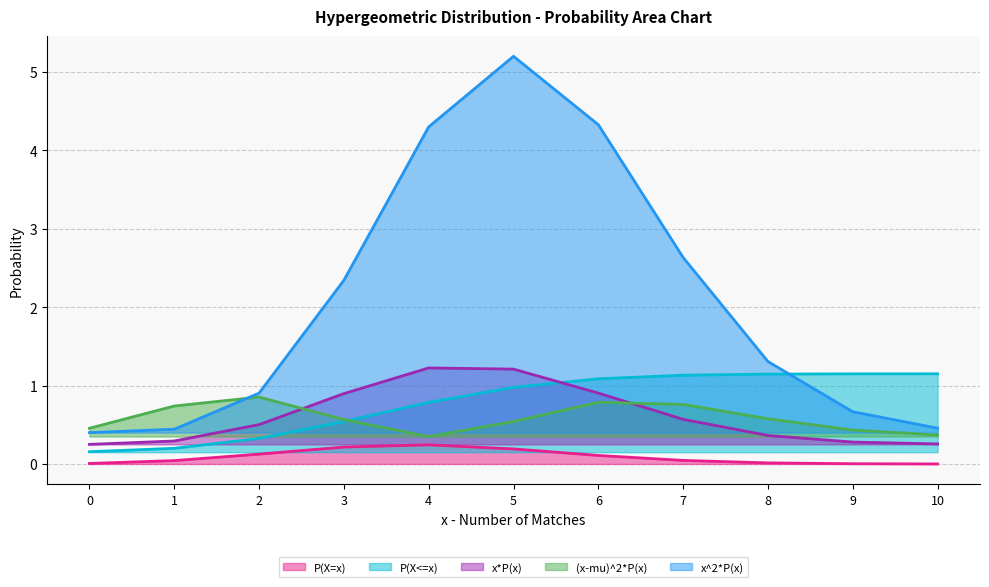

Count the number of categories in the chart.

11